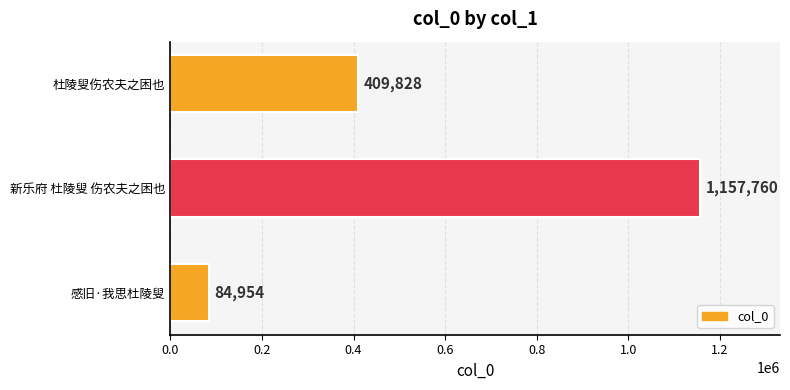

How many data points are less than 409828?

1